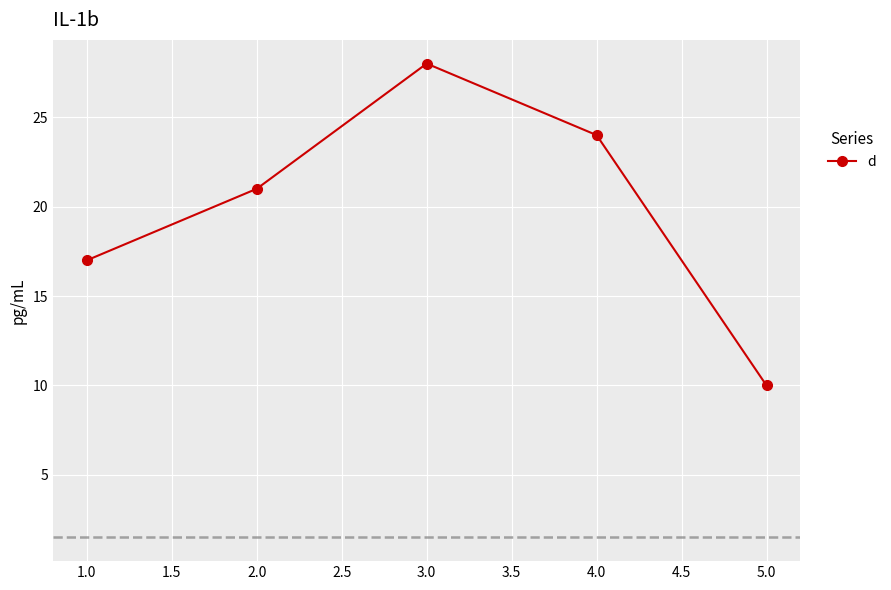

What is the average value?

20